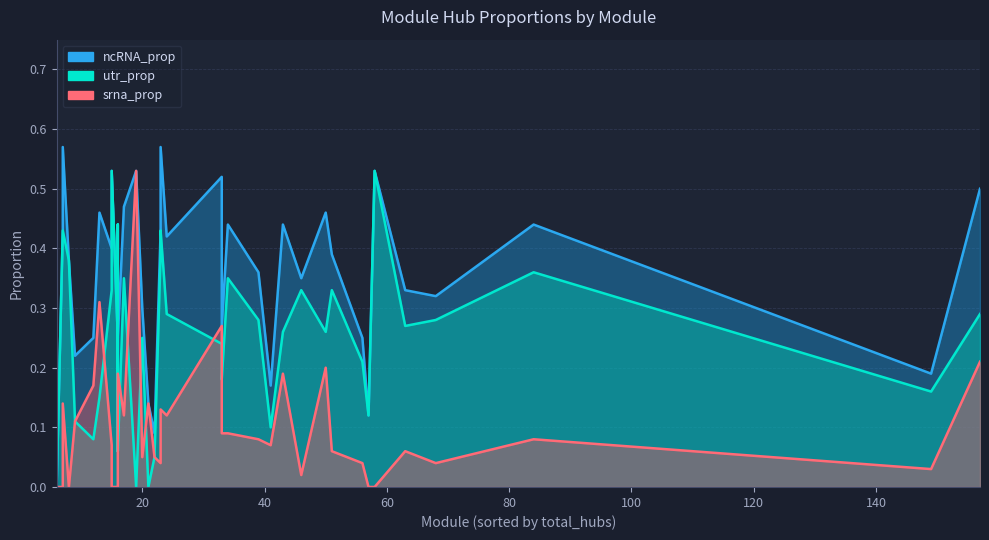

Is it true that srna_prop equals 0.1 at red?

True